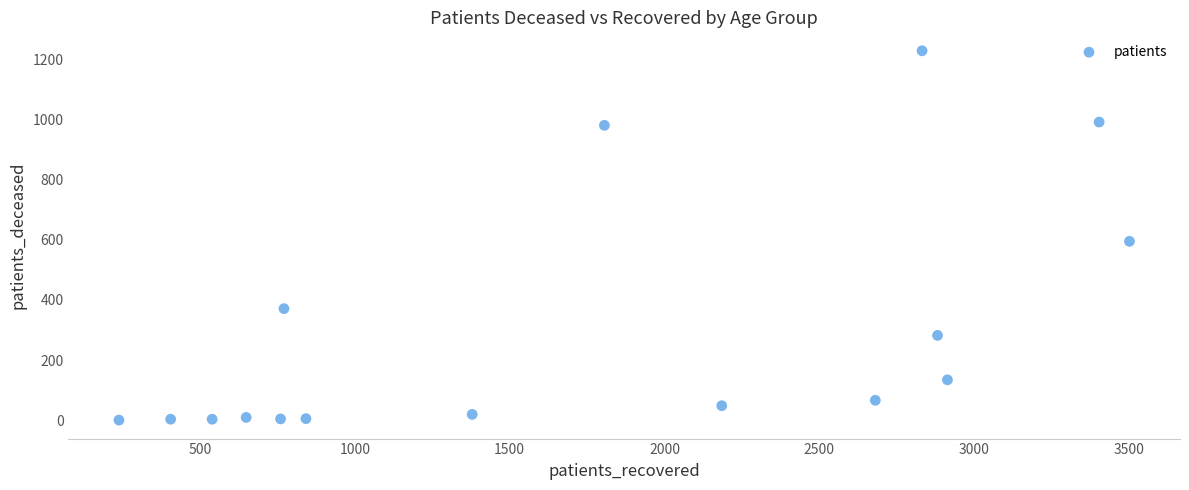

What is the range of X values (max minus min)?

3264